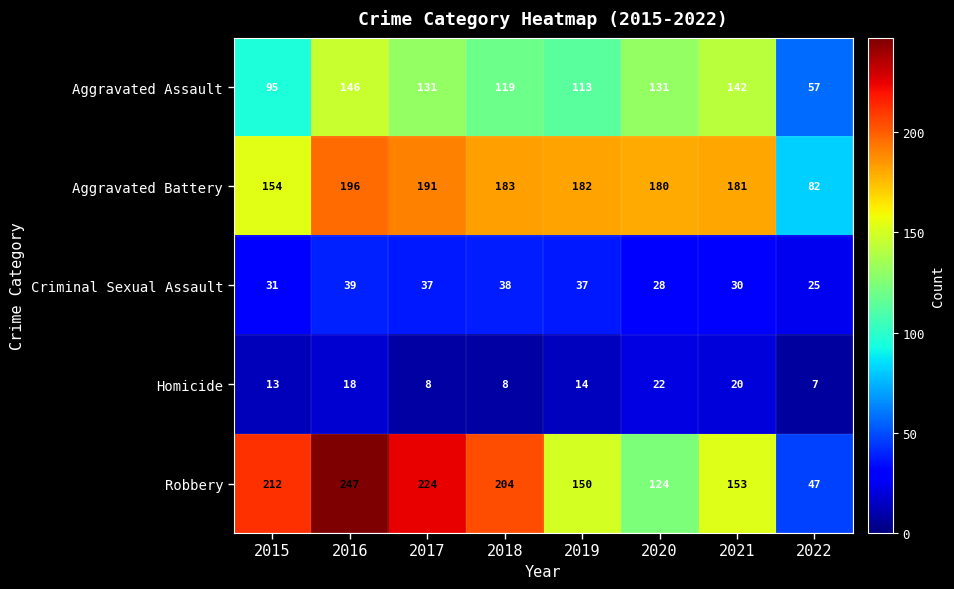

Which series has the largest total across all categories?

Robbery